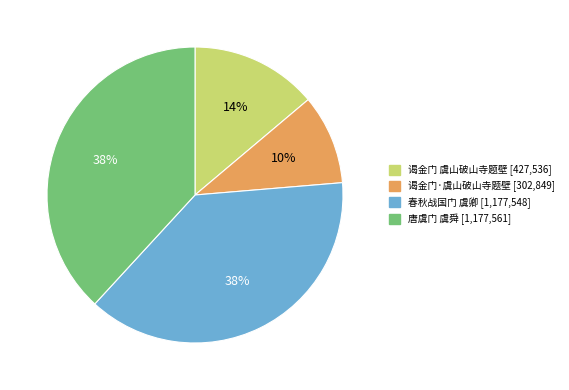

To the nearest percent, what is the difference between the largest and smallest slice percentages?

28%